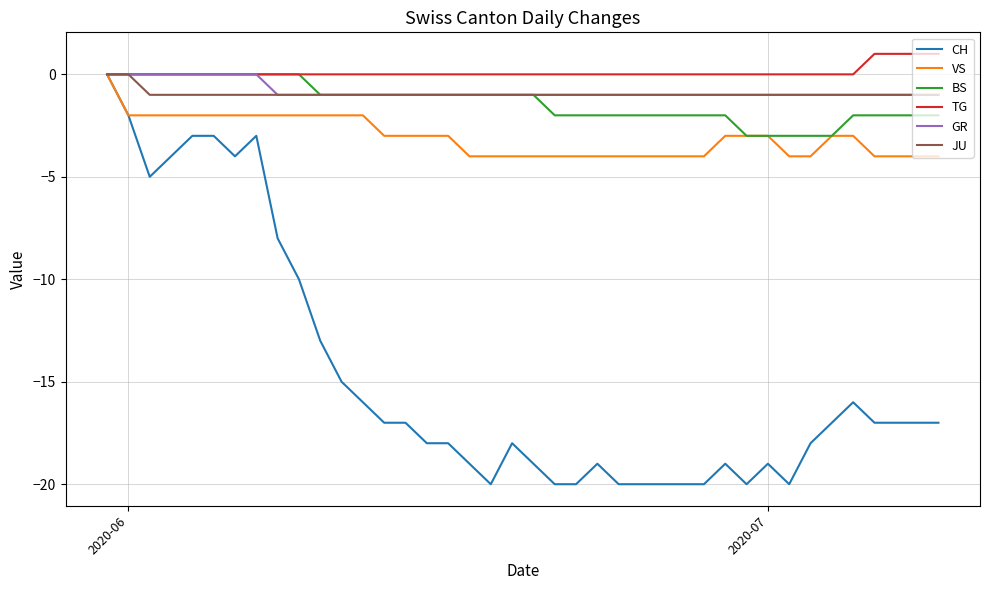

Which series has the largest range (max minus min)?

CH